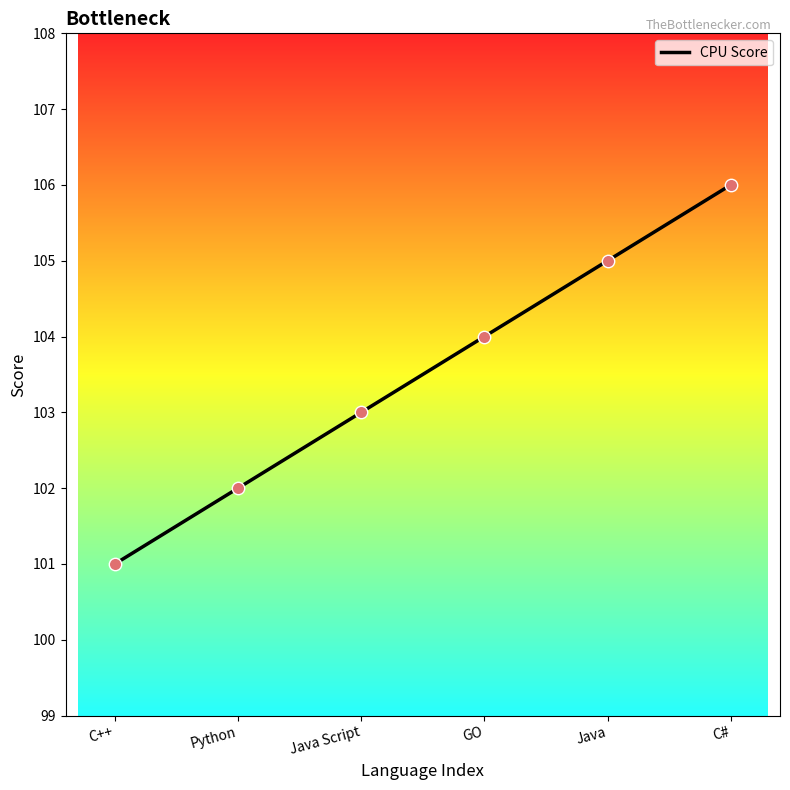

What is the change in value from C++ to Java?

+4